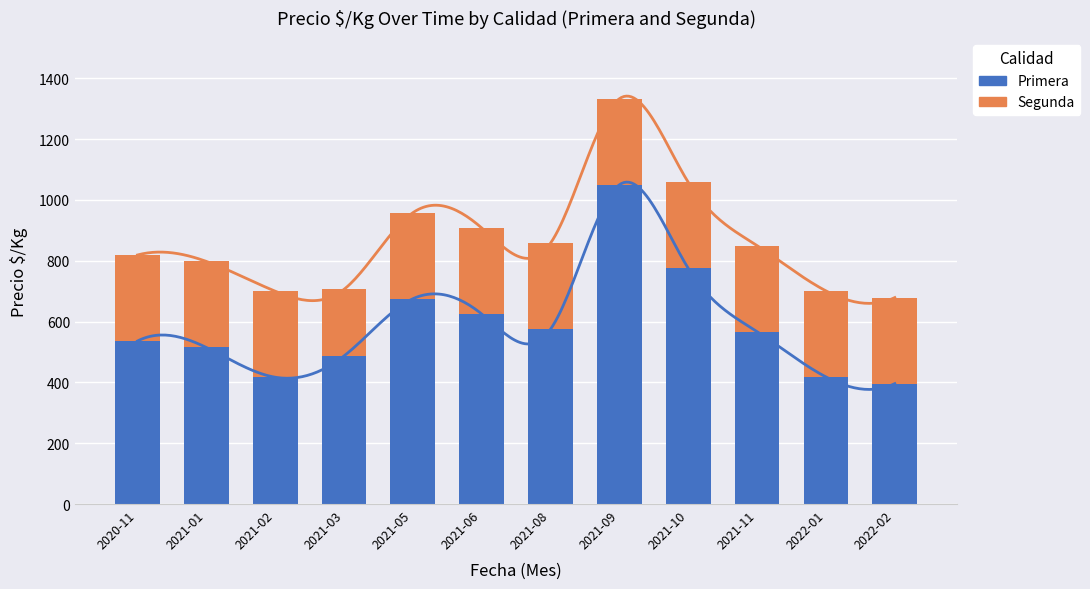

Which series has the widest spread of values?

Primera